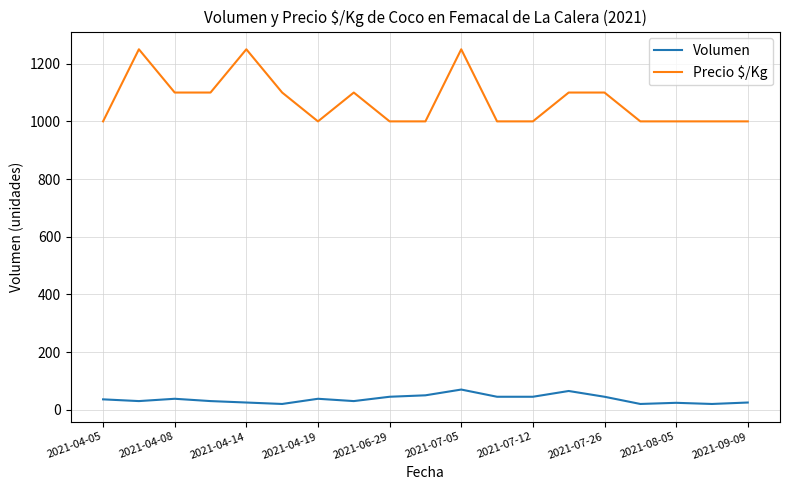

What is the minimum value for Precio $/Kg?

1000